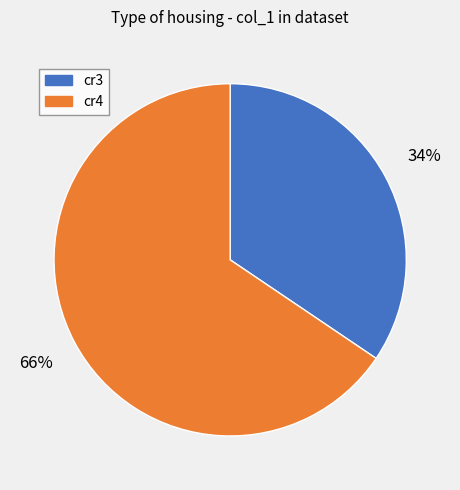

Is the sum of cr3 and cr4 greater than half?

Yes